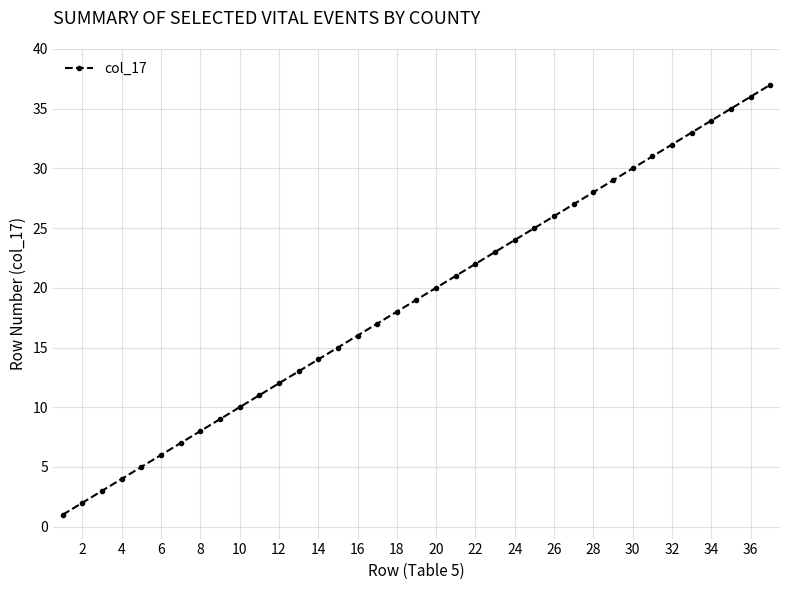

How many values are below 19?

18